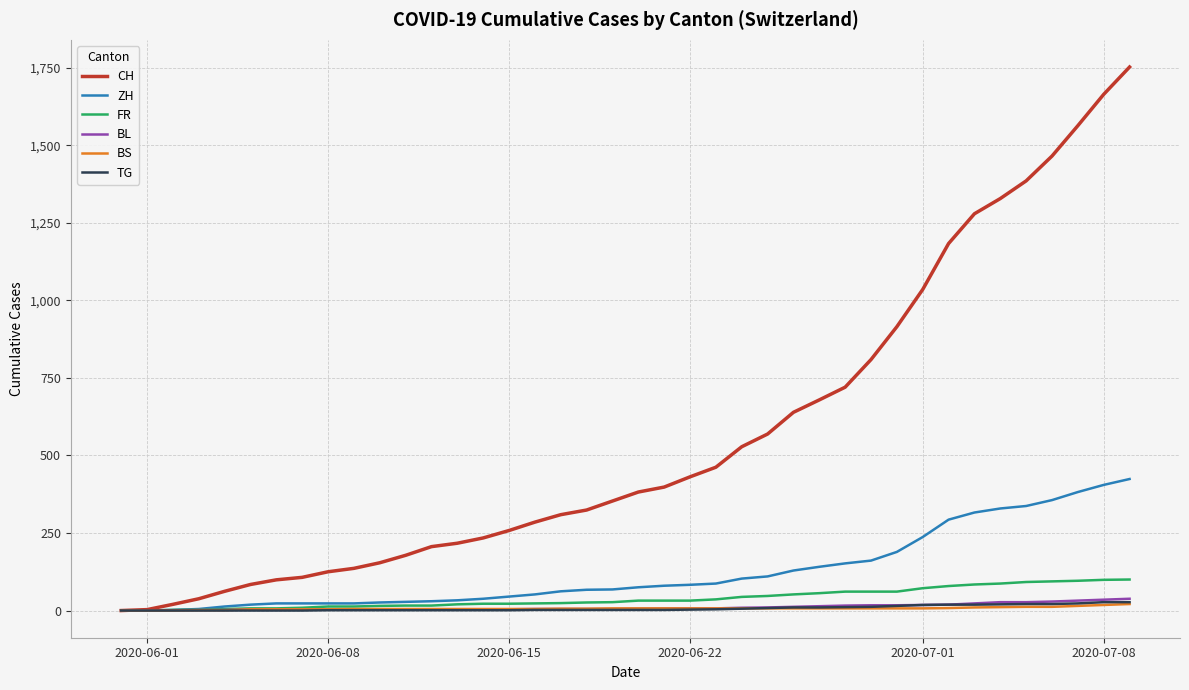

What is the difference between the maximum and minimum values in the TG series?

27